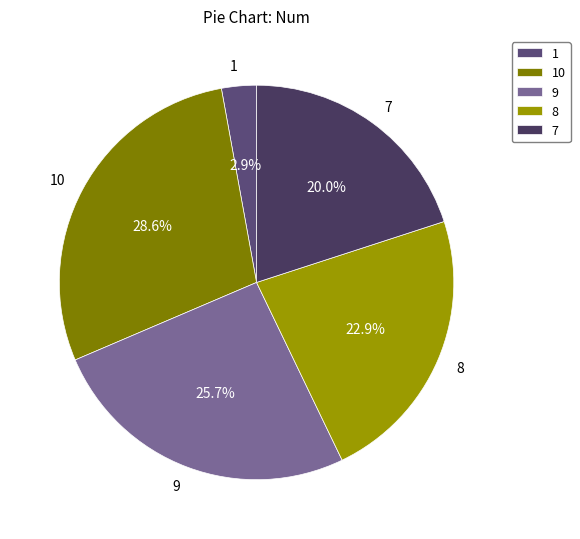

What is the ratio of the value at 10 to the value at 9?

1.1